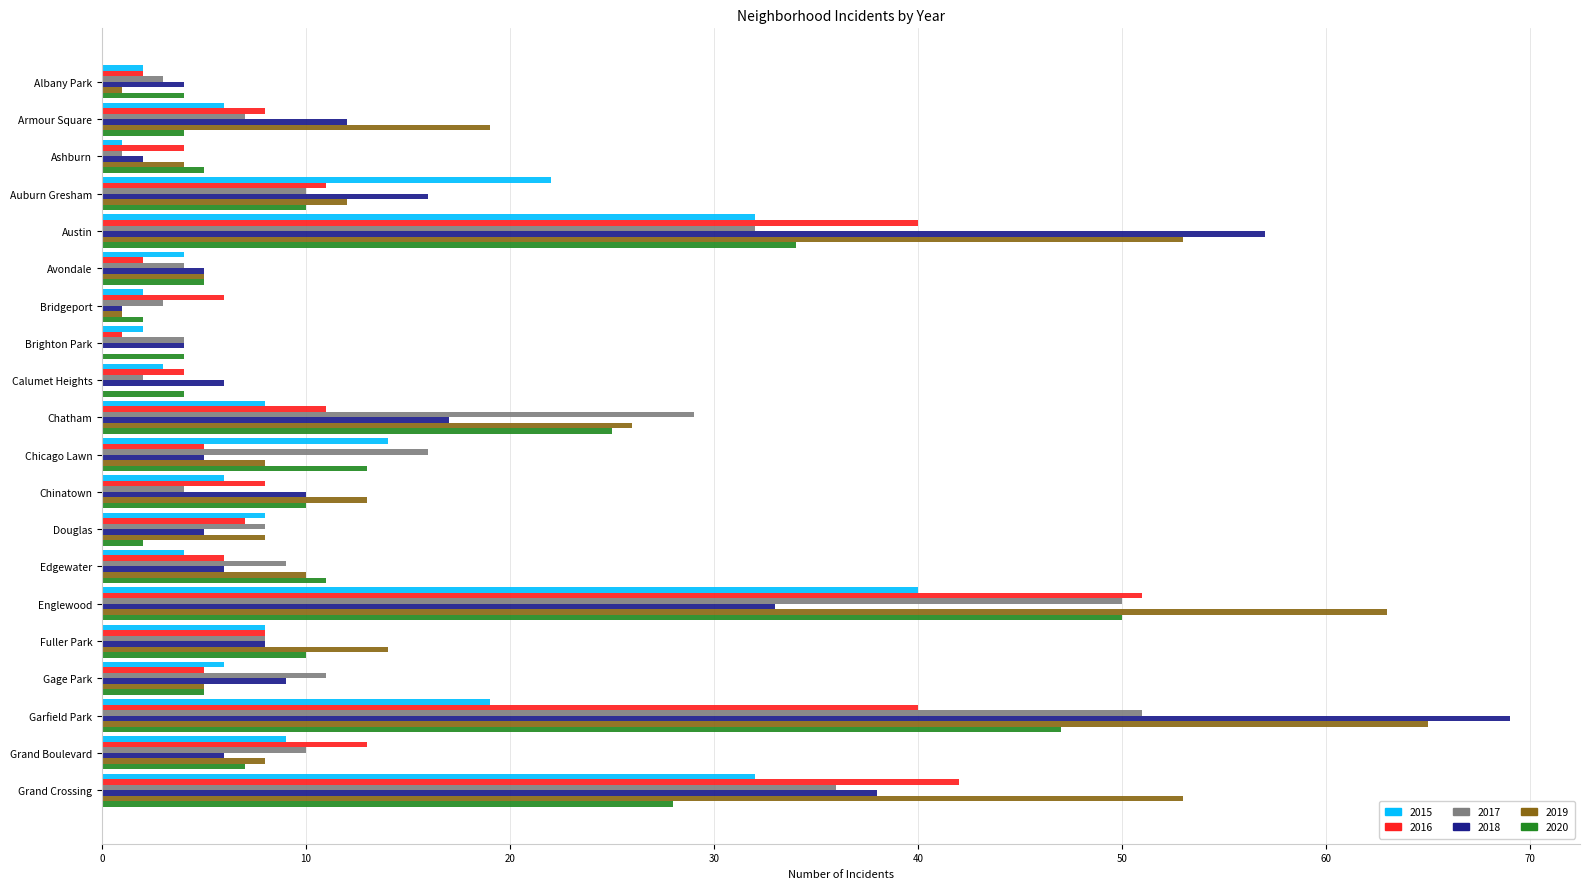

Which category has the highest value in the 2016 series?

Englewood